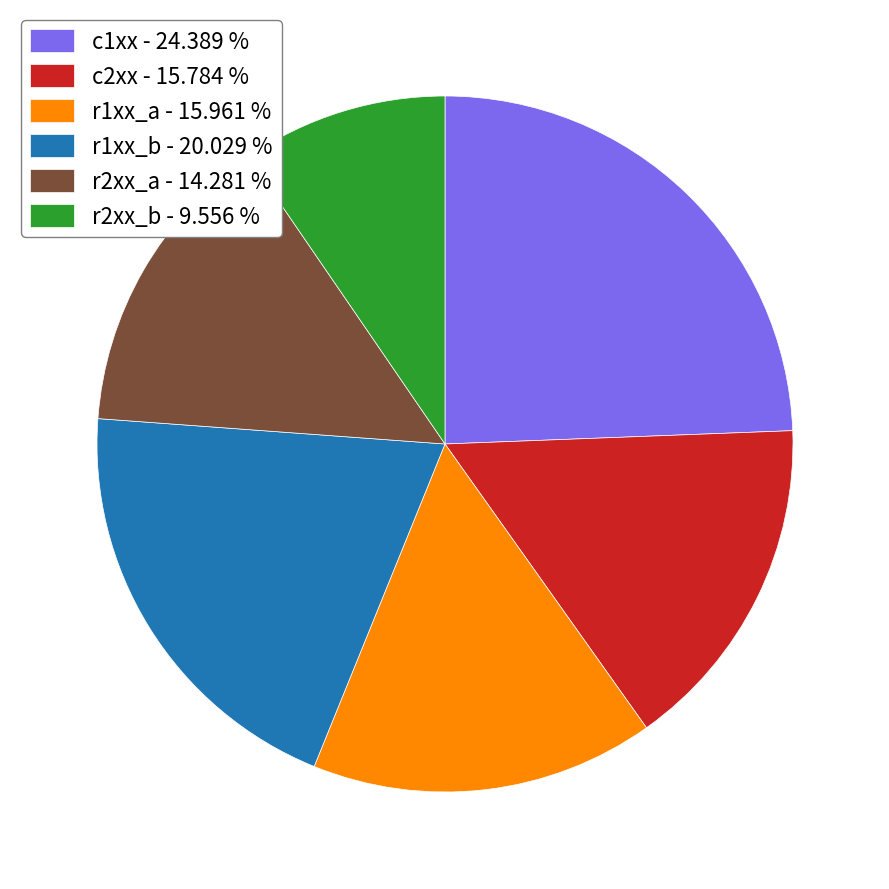

What is the ratio of the value at r2xx_a - 14.281 % to the value at c2xx - 15.784 %?

0.9